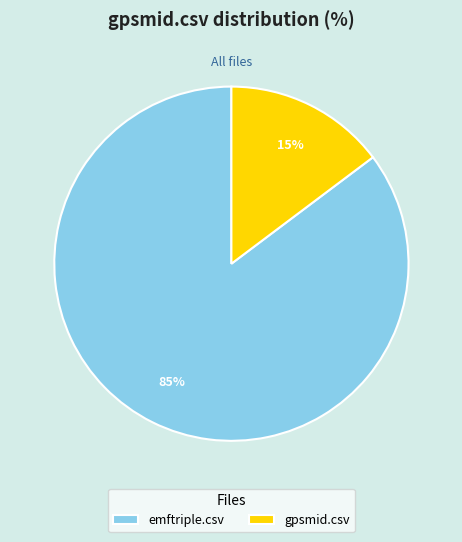

To the nearest percent, what is the combined percentage of gpsmid.csv and emftriple.csv?

100%